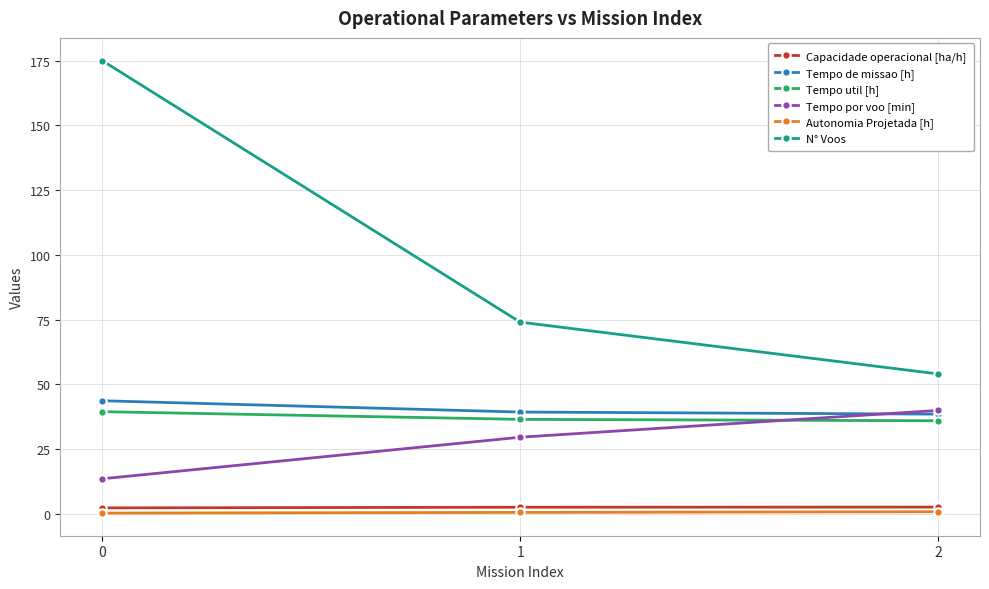

Which series has the widest spread of values?

N° Voos